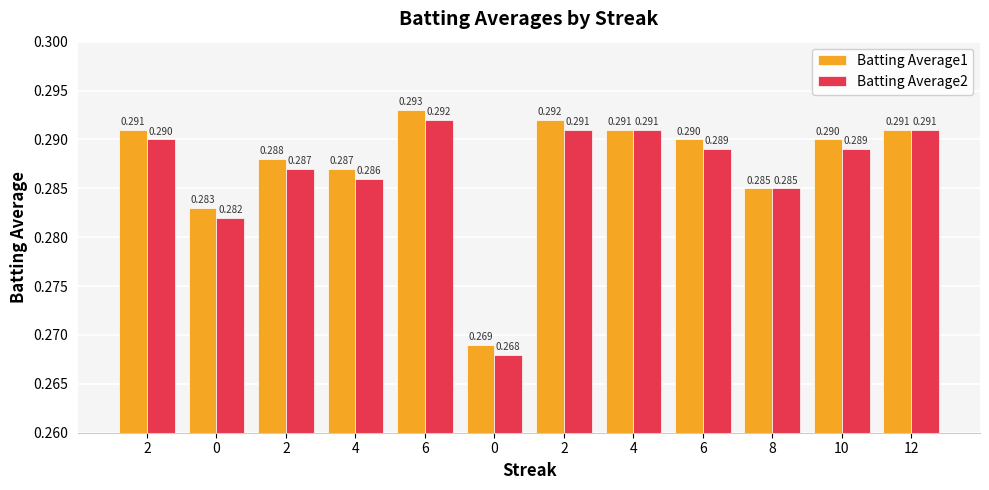

Does the chart contain any negative values?

No